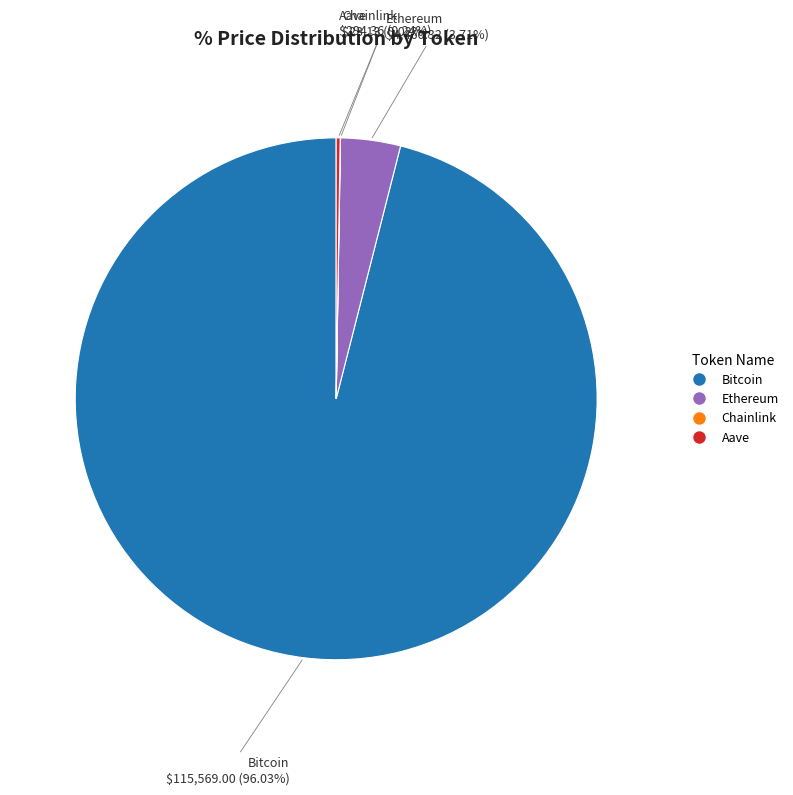

Which category accounts for the majority?

Bitcoin